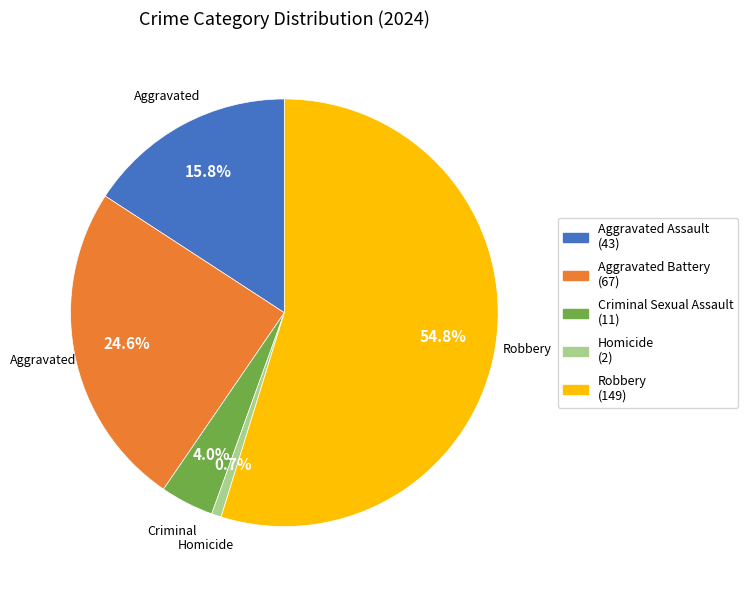

Do Aggravated Assault and Aggravated Battery together represent more than half of the pie?

No